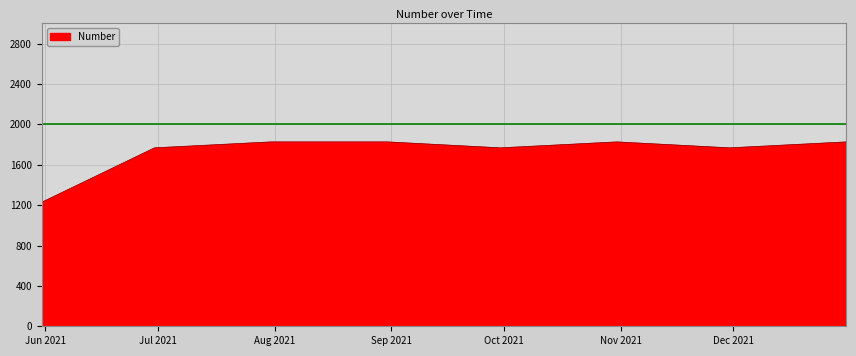

What is the greatest value displayed?

1826.7